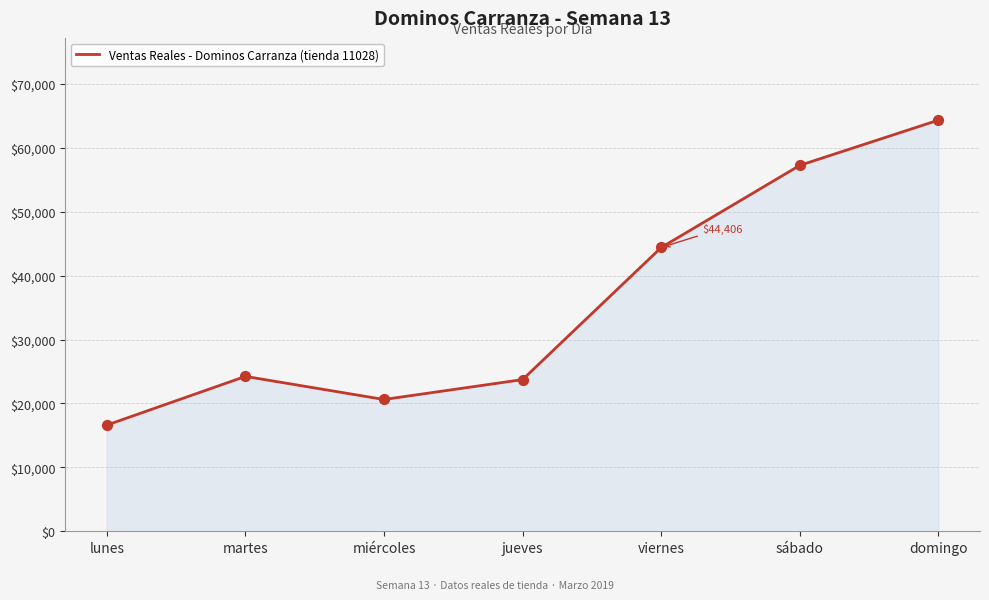

Which has a higher value, viernes or martes?

viernes